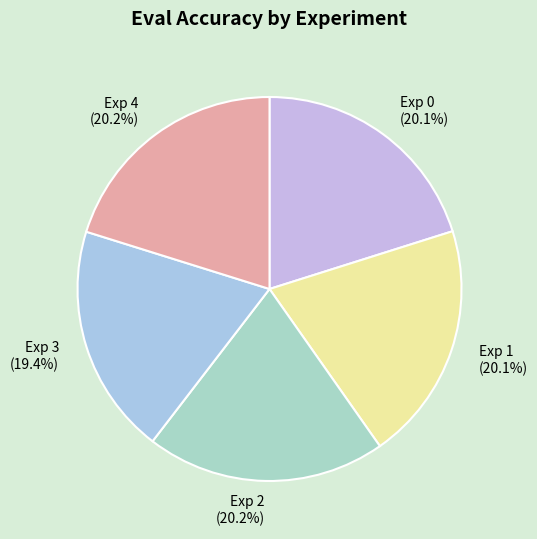

How much of the chart is everything except Exp 3?

80.6%